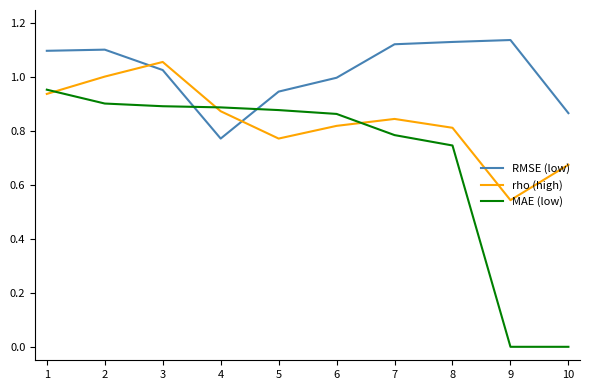

Does the chart display data point markers on the line(s)?

No